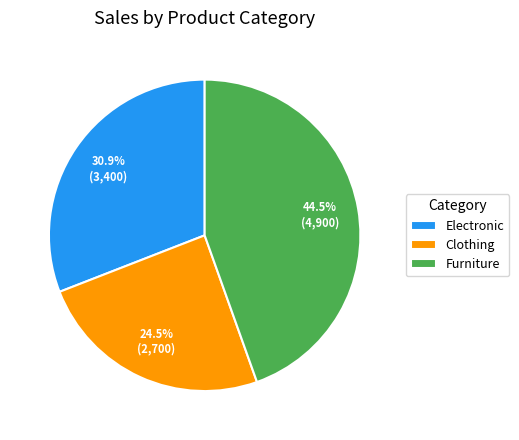

Is there any slice that represents more than half of the pie?

No